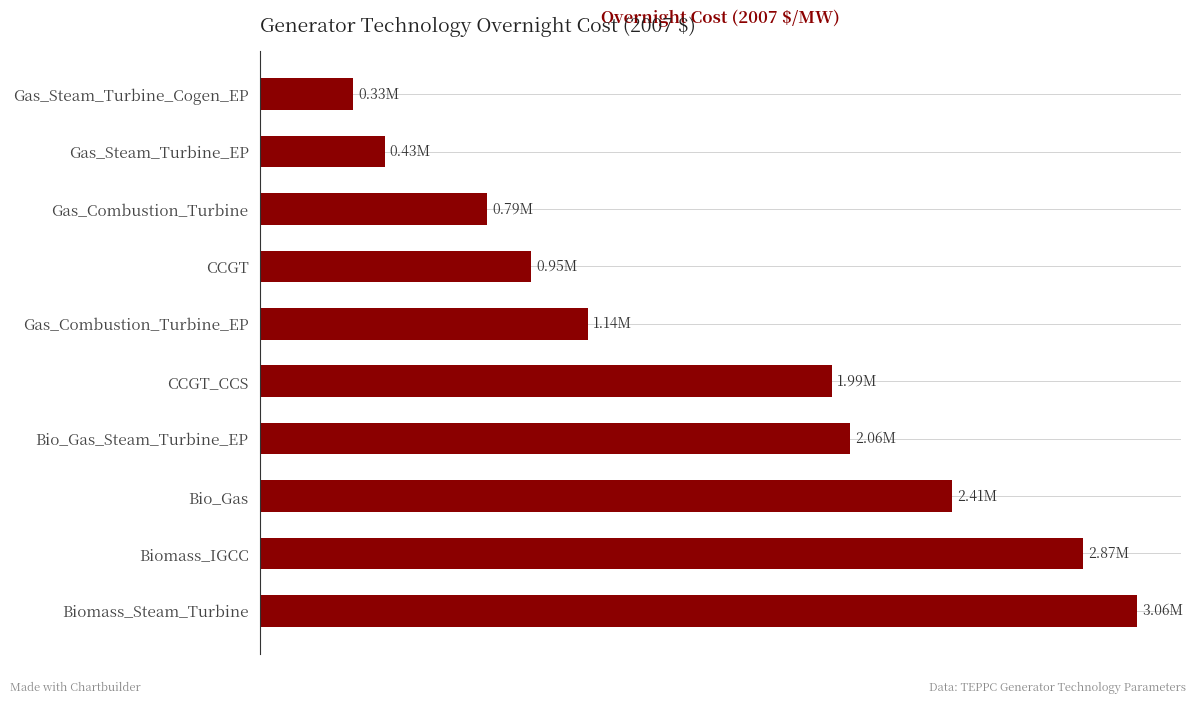

Are the bars horizontal?

Yes